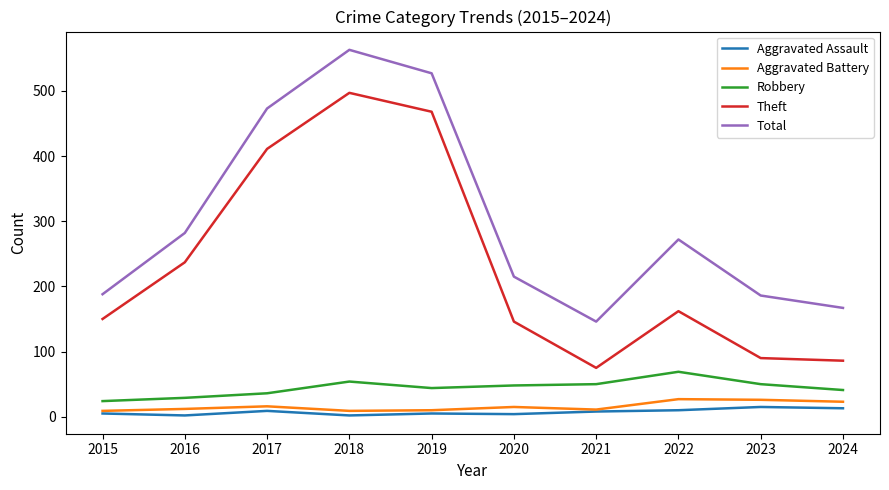

What is the total value across all series at 2019?

1054